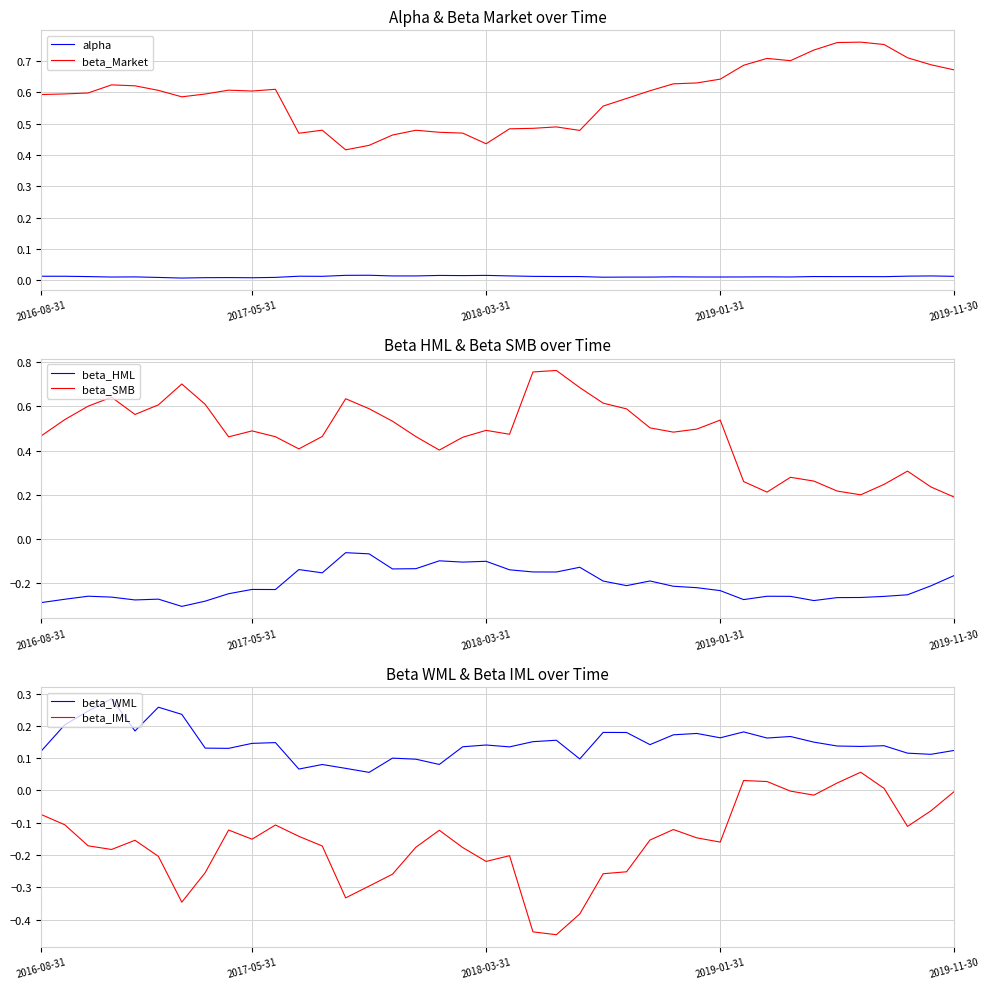

What is the difference between the second highest and second lowest values in the beta_WML series?

0.2